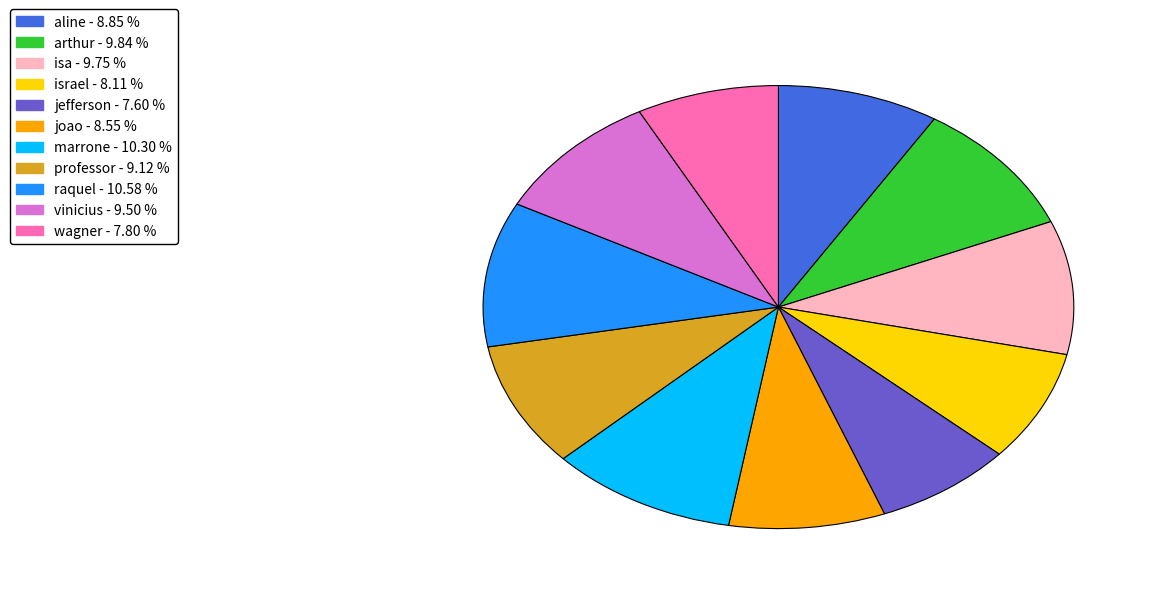

Between jefferson - 7.60 % and vinicius - 9.50 %, which is larger?

vinicius - 9.50 %